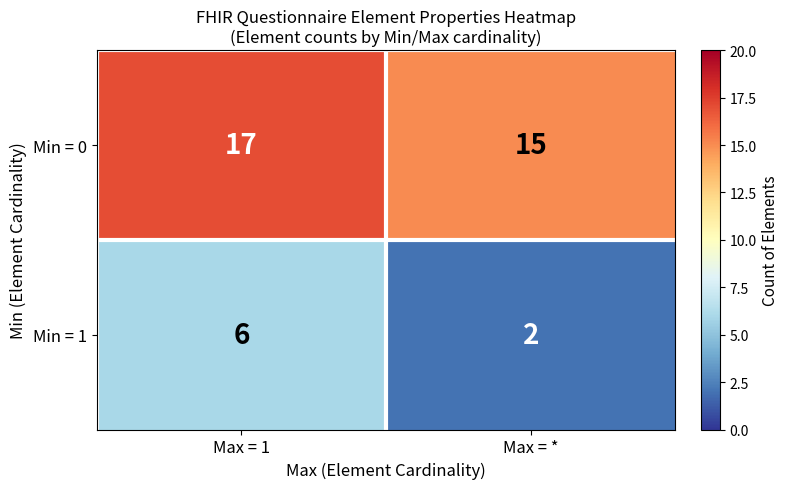

List the series in order of their overall mean, lowest first.

Min = 1, Min = 0